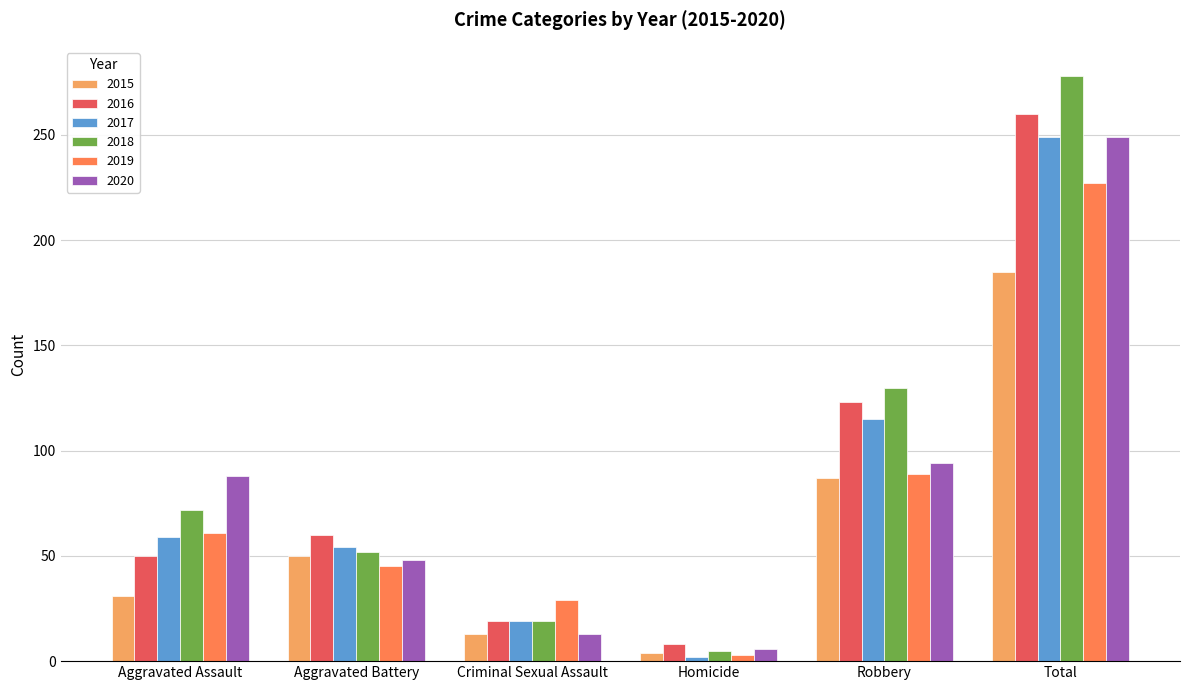

At which label is 2017 closest to 125?

Robbery